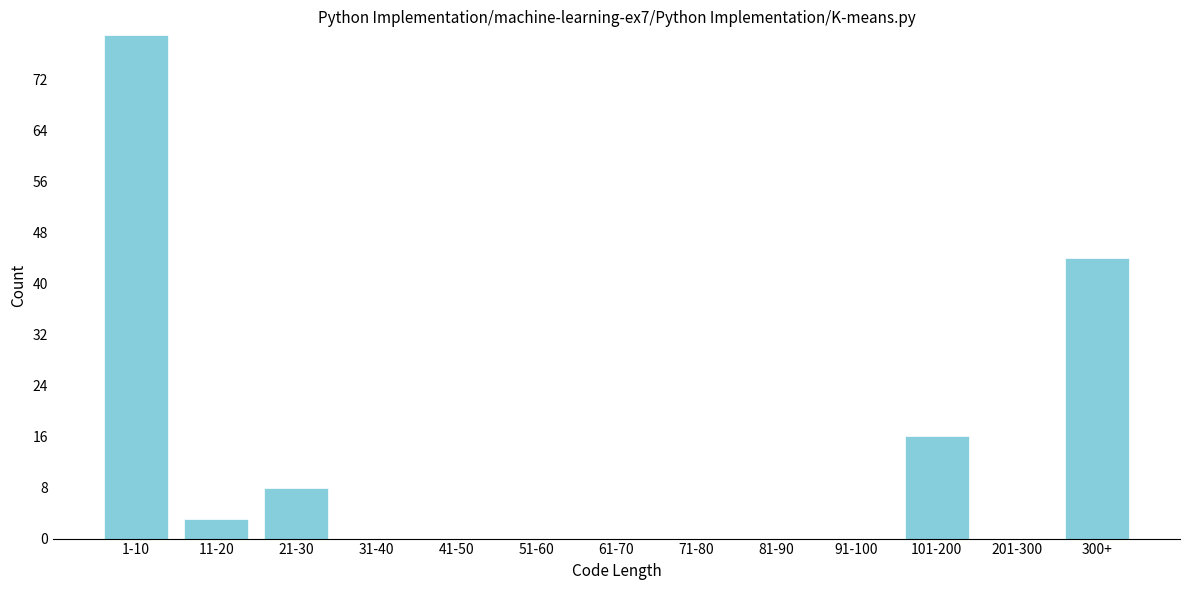

Reading left to right, what are all the values shown in this chart?

1-10=79	11-20=3	21-30=8	31-40=0	41-50=0	51-60=0	61-70=0	71-80=0	81-90=0	91-100=0	101-200=16	201-300=0	300+=44